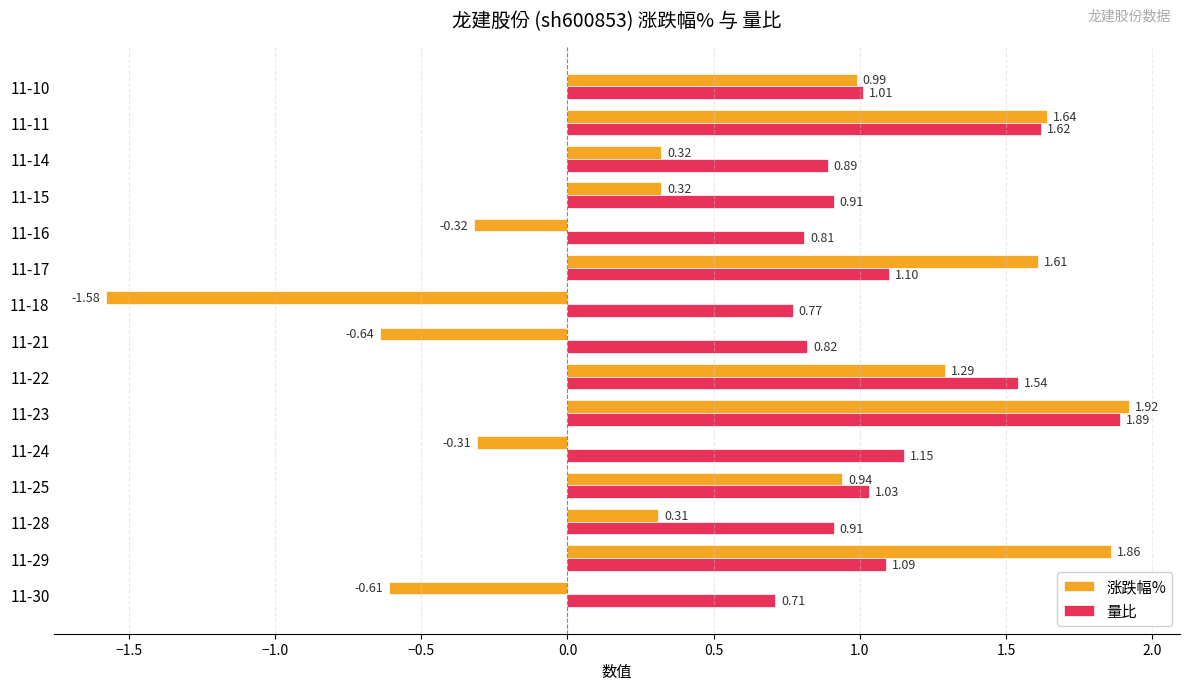

What is the difference between the second highest and second lowest values in the 涨跌幅% series?

2.5